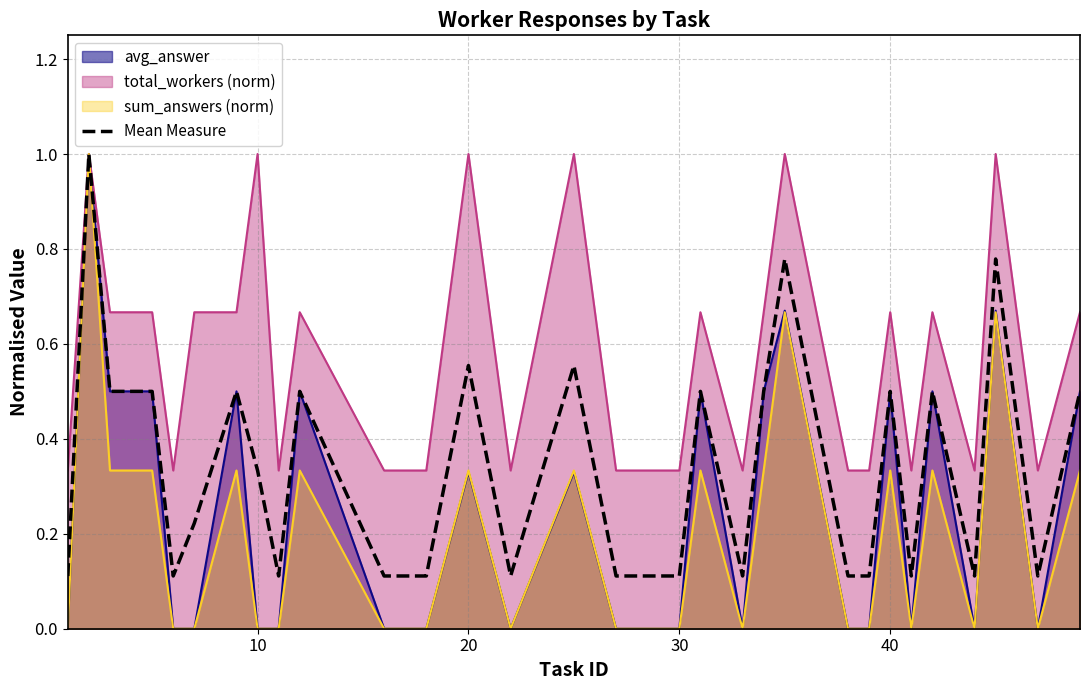

Is it true that the value at 0 is 0.1?

True